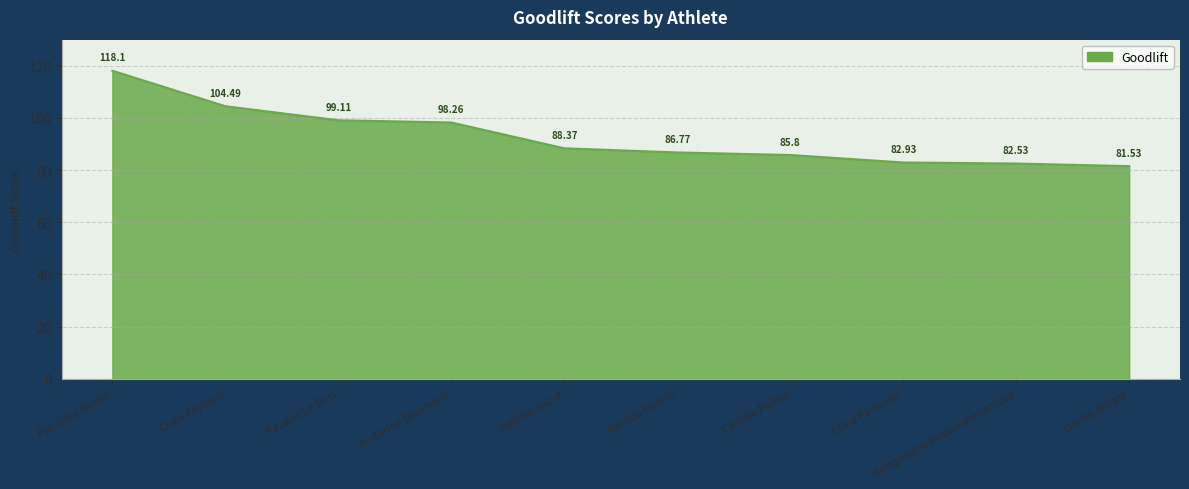

List the labels in order of value, smallest first.

Isoline Berger, Haingotiana Rasamimanantsoa, Clara Kaminski, Camille Pailha, Bertille Hedon, Justine Jouve, Andorina Bouchoux, Pauline Le Bras, Clara Peyraud, Prescillia Bavoil